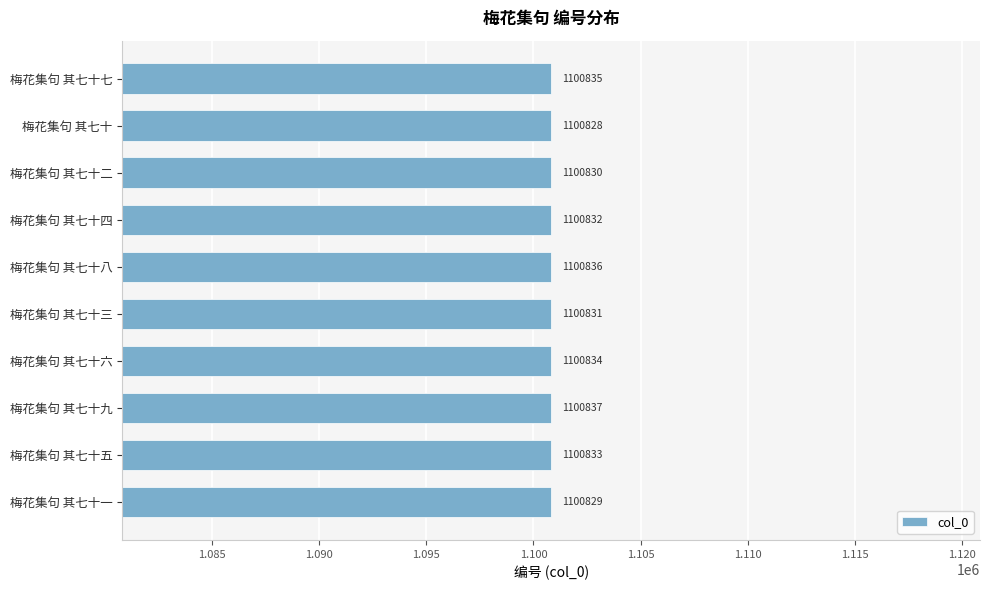

How many data points does each series have?

10